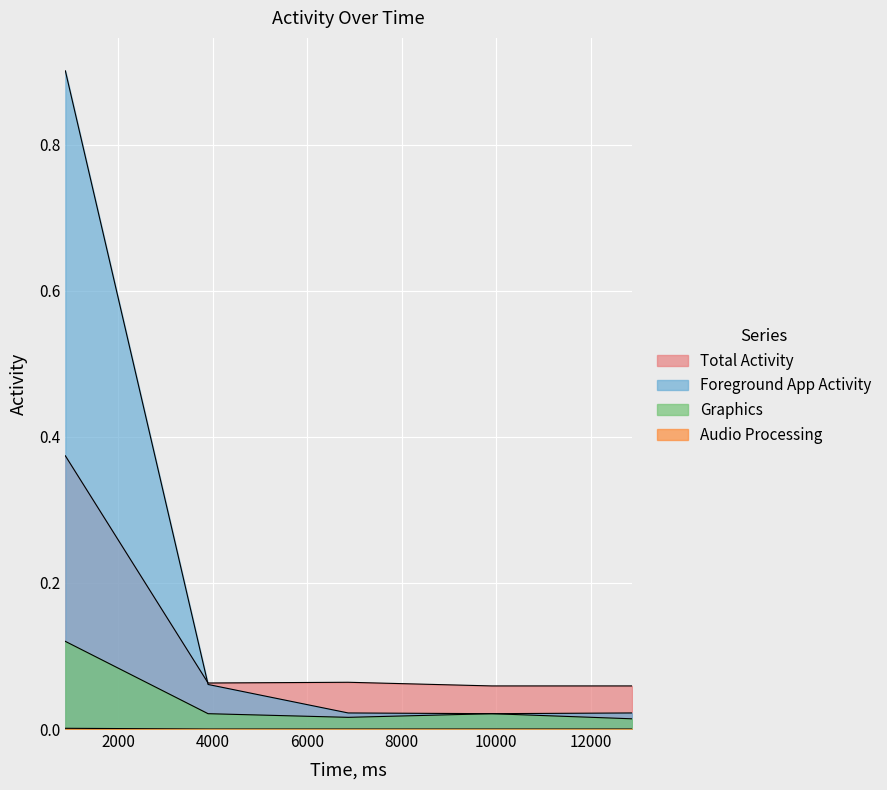

Reading right to left, extract all data points from this chart.

Total Activity: 12871=0.1	9905=0.1	6868=0.1	3905=0.1	887=0.4
Foreground App Activity: 12871=0.0	9905=0.0	6868=0.0	3905=0.1	887=0.9
Graphics: 12871=0.0	9905=0.0	6868=0.0	3905=0.0	887=0.1
Audio Processing: 12871=0.0	9905=0.0	6868=0.0	3905=0.0	887=0.0